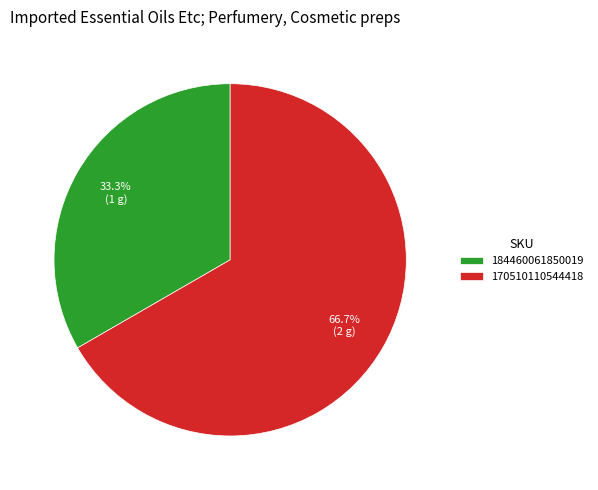

Rank the categories by value from lowest to highest.

184460061850019, 170510110544418